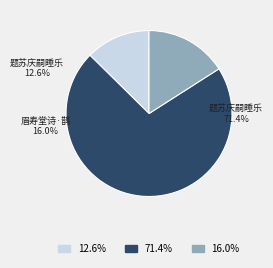

Does 题苏庆嗣睡乐轩 represent more than half of the total?

Yes